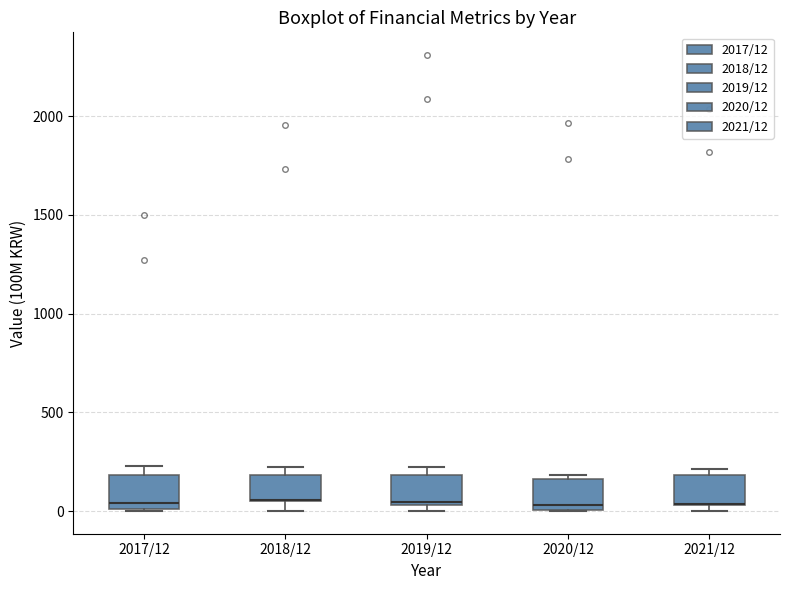

Reading left to right, transcribe this box plot: for each box, give where its median line is, the range the box spans, and where its two whiskers end, as read against the y-axis. The values are not printed on the chart, so give them approximately, as read against the axis.

2017/12: median 50, box 0 to 200, whiskers 0 to 250
2018/12: median 50 (drawn on the box's lower edge), box 50 to 200, whiskers 0 to 200 (just above the box's upper edge)
2019/12: median 50, box 50 to 200, whiskers 0 to 200 (just above the box's upper edge)
2020/12: median 50, box 0 to 150, whiskers 0 to 200
2021/12: median 50 (drawn on the box's lower edge), box 50 to 200, whiskers 0 to 200 (just above the box's upper edge)